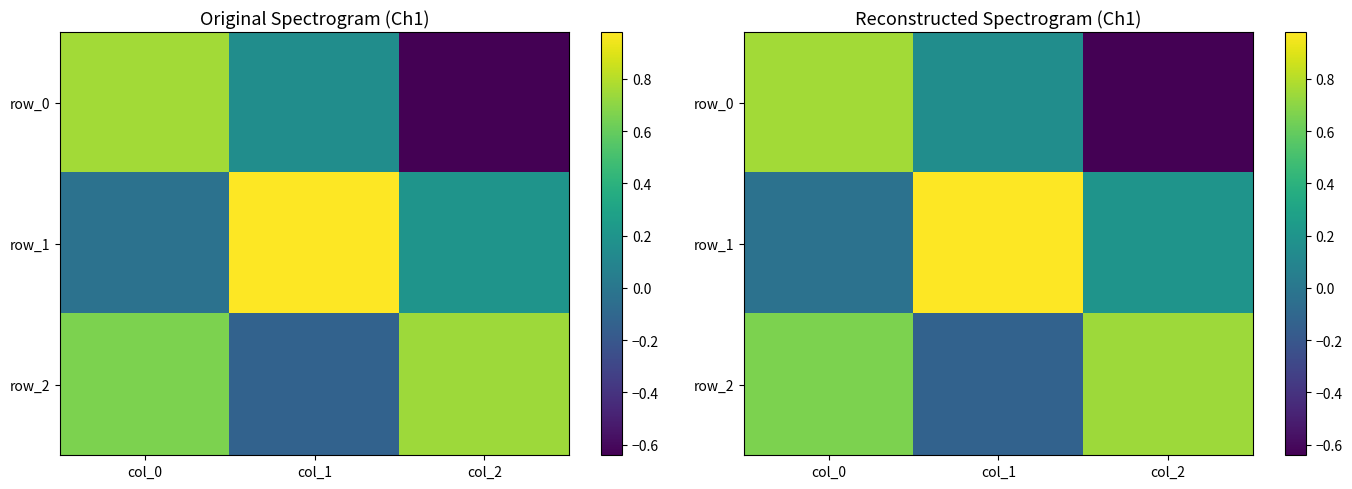

At which label does row_1 first exceed 0?

col_1